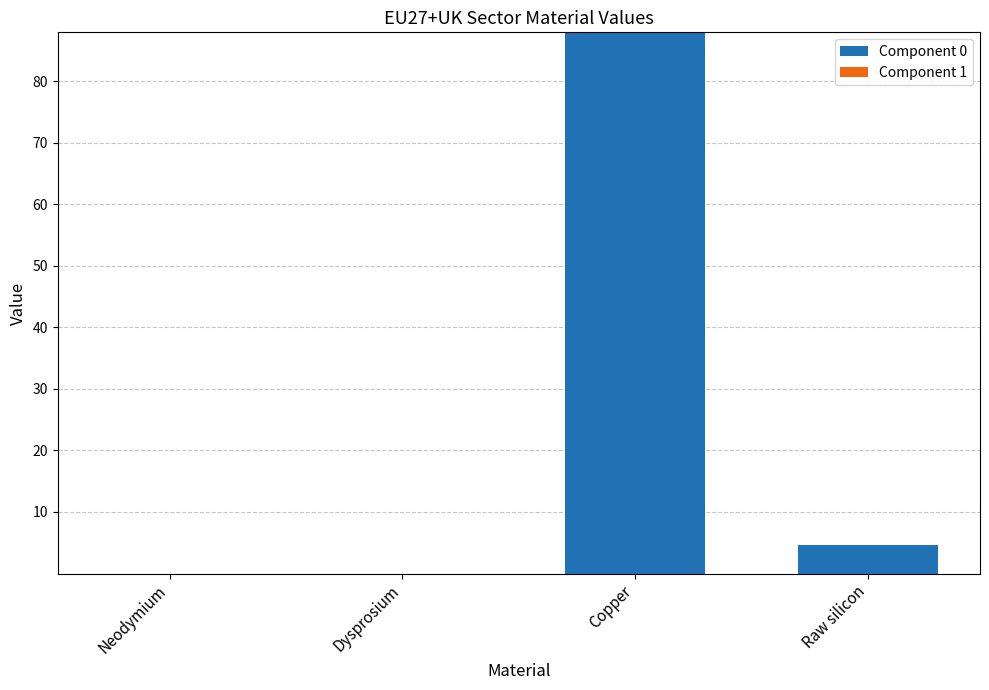

What is the sum of all values?

92.6